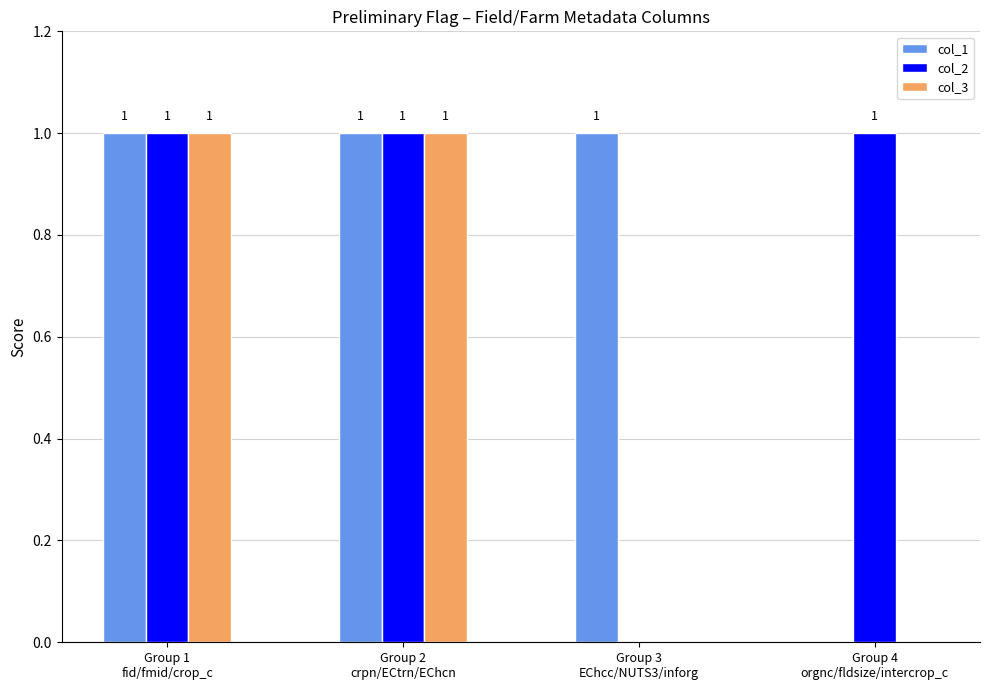

Is it true that col_1 equals 0 at Group 4
orgnc/fldsize/intercrop_c?

True